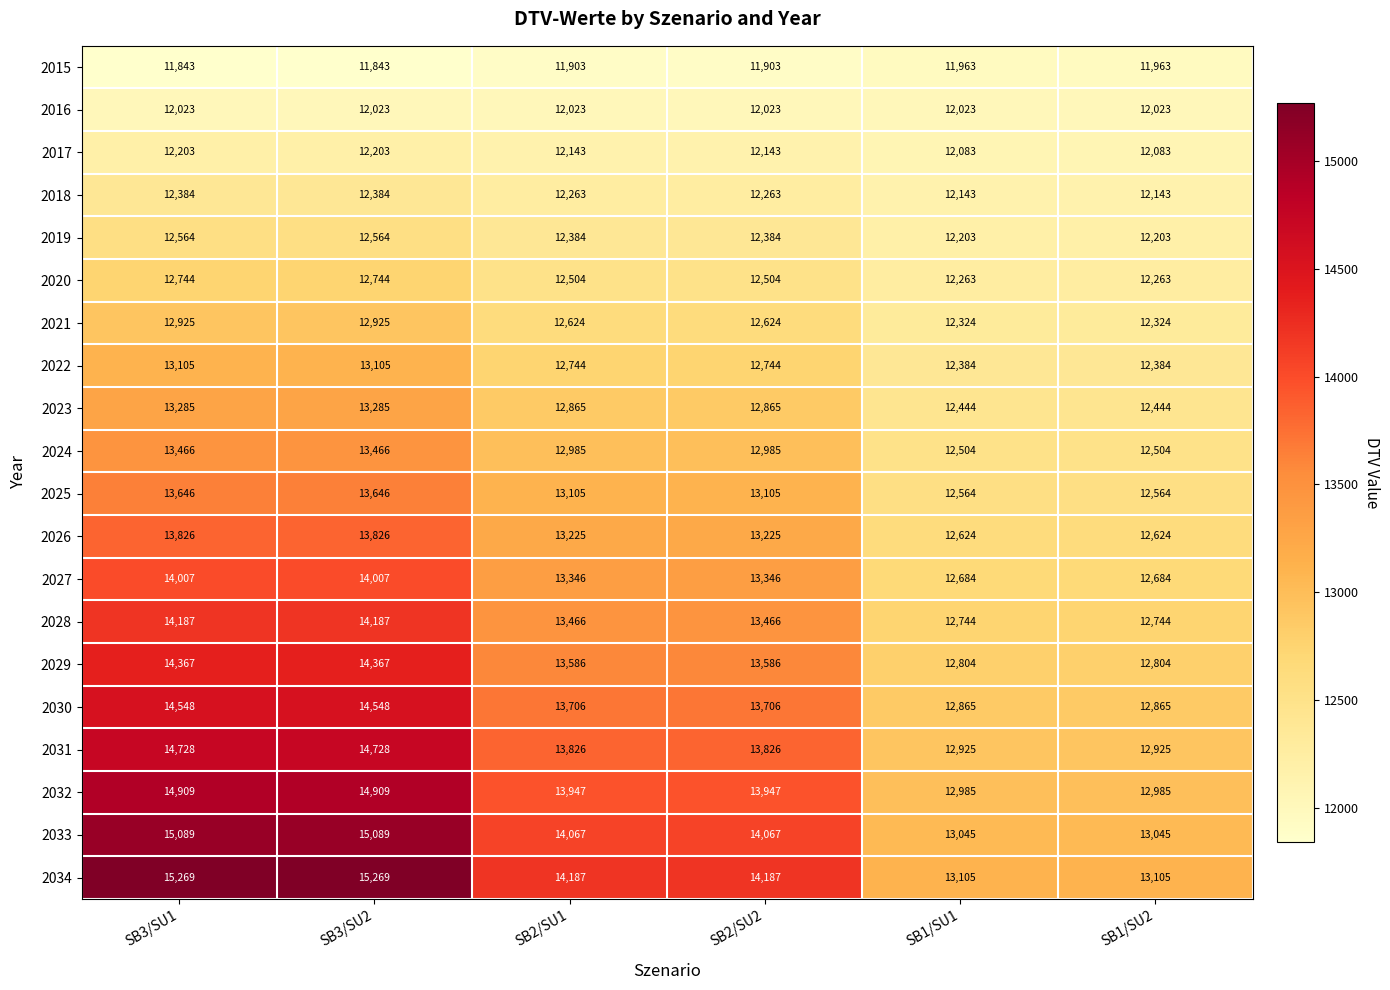

What is the sum of the 2019 values at SB1/SU1 and SB3/SU2?

24767